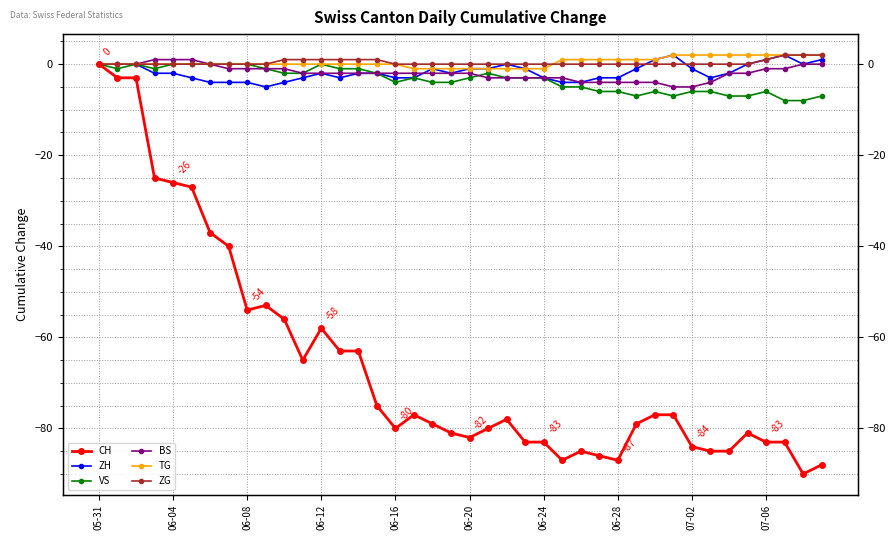

Does the chart have visible grid lines?

Yes